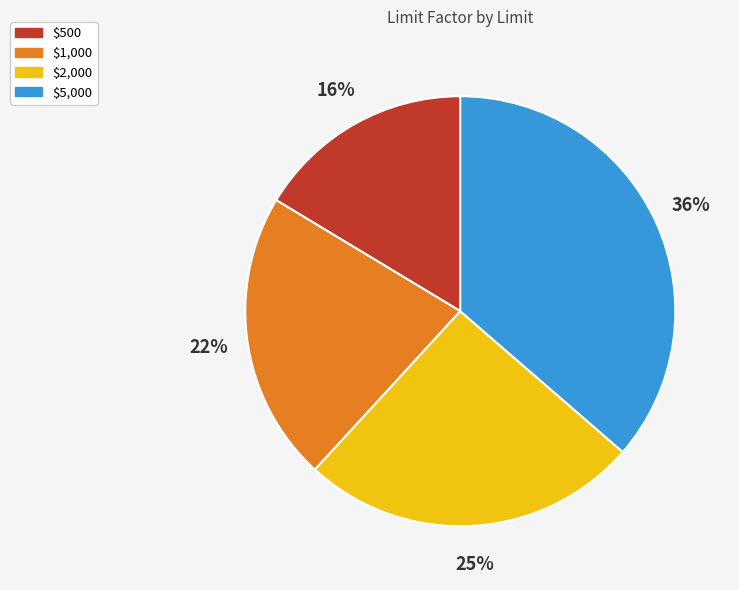

Which slice is the largest?

$5,000